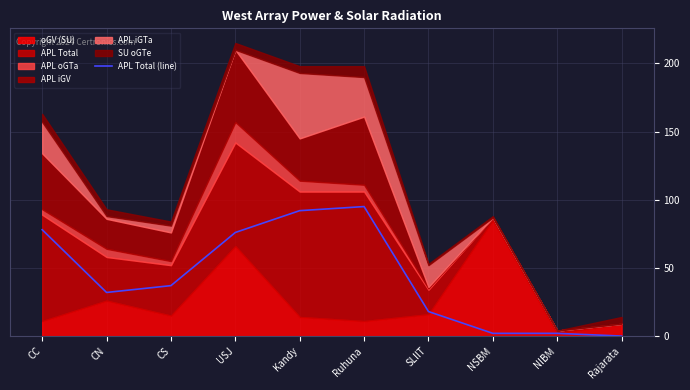

The chart shows a value of 32 at CN. True or false?

True